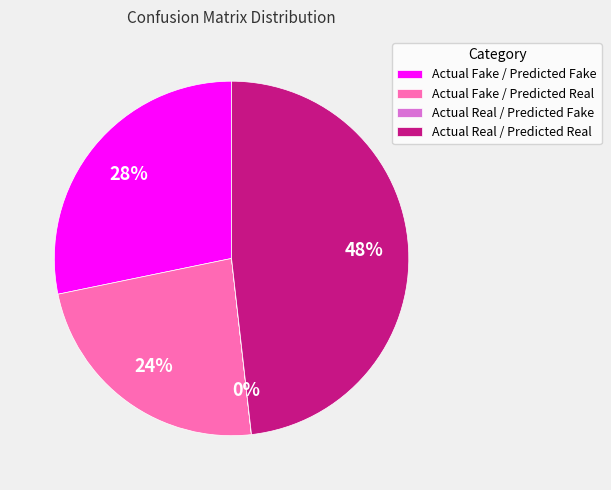

What percentage is the Actual Fake / Predicted Fake slice, to the nearest percent?

28%